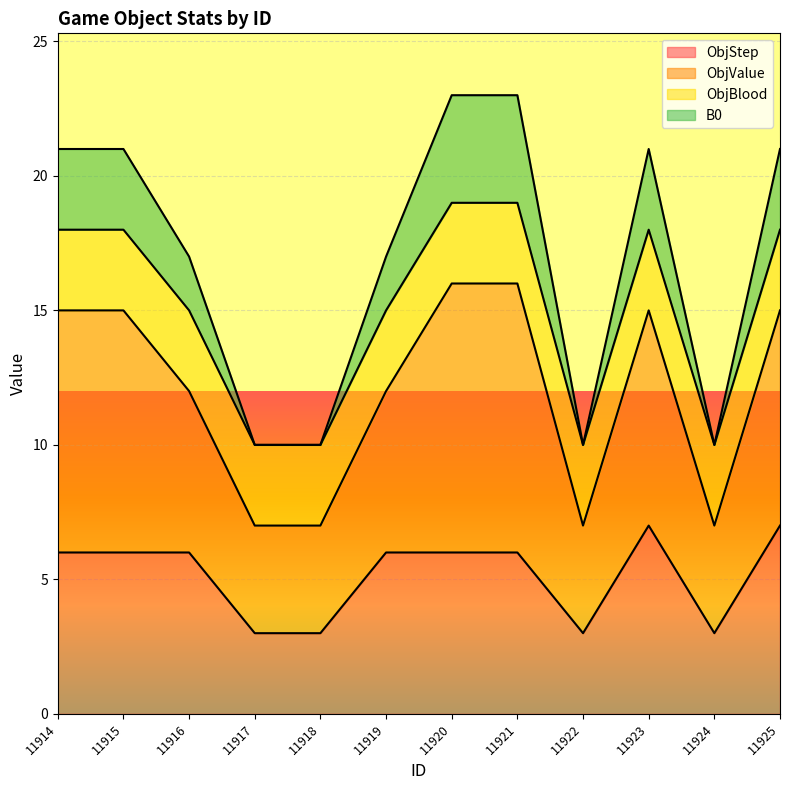

What is the total value across all series at 11917?

10